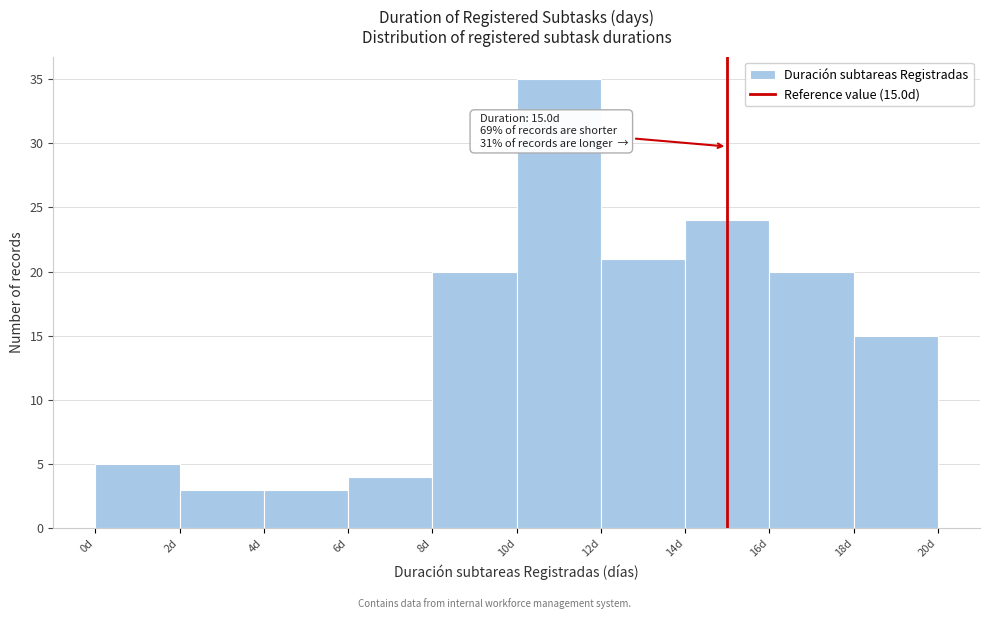

Over which range of the x-axis is the bar tallest?

10 to 12